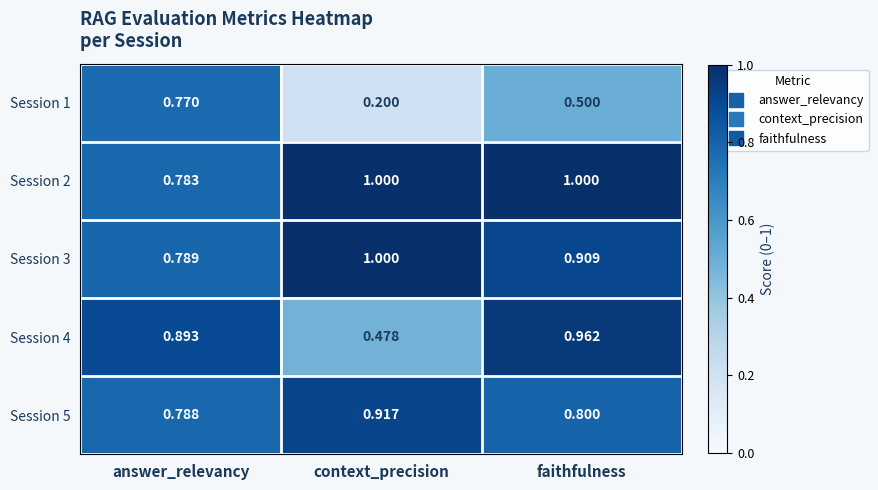

At which label does Session 5 reach its peak?

context_precision